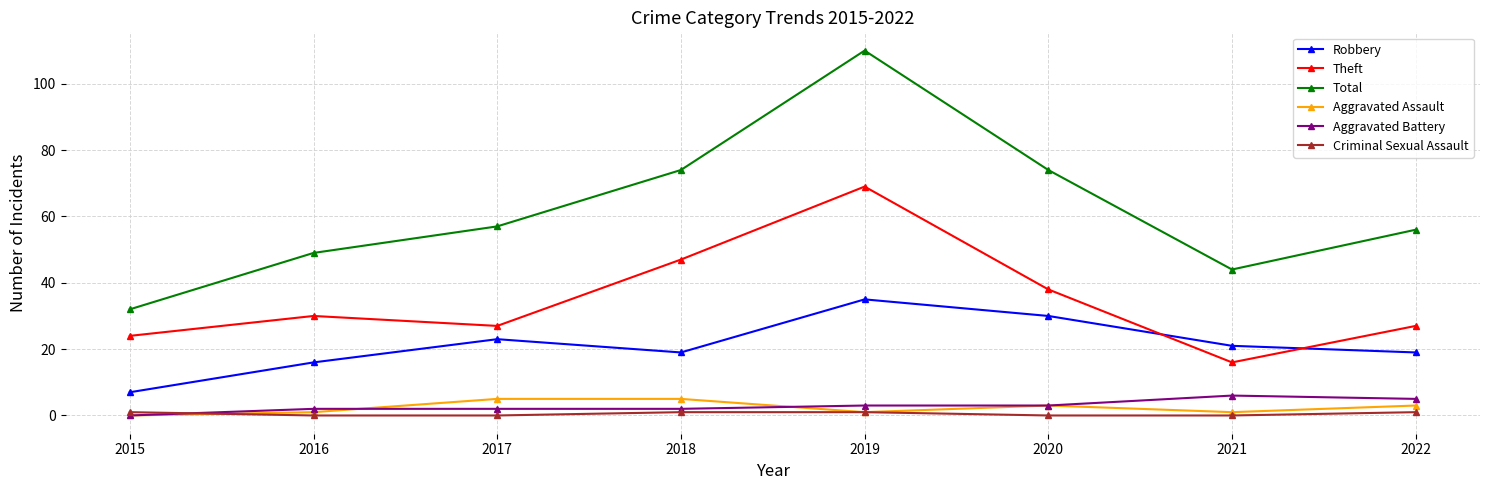

What is the spread (max minus min) of values at 2020?

74